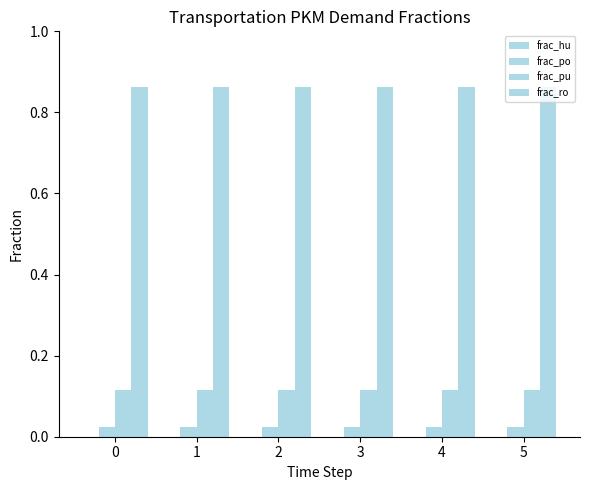

Are the bars horizontal?

No